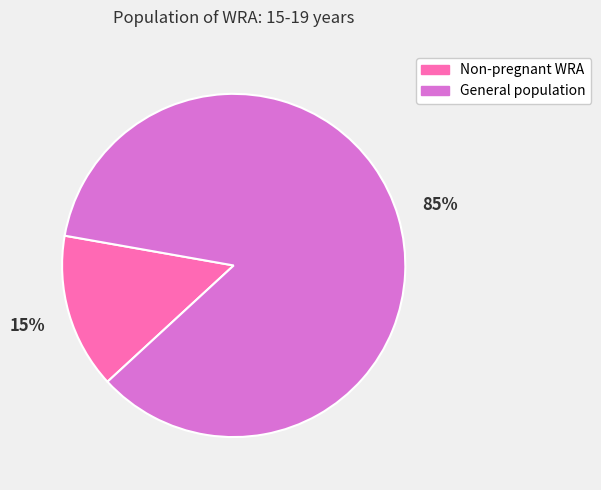

Count the number of slices in the pie.

2